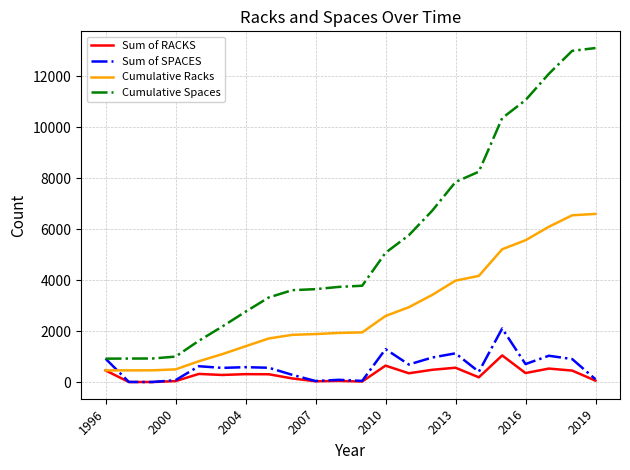

Which series has the largest total across all categories?

Cumulative Spaces